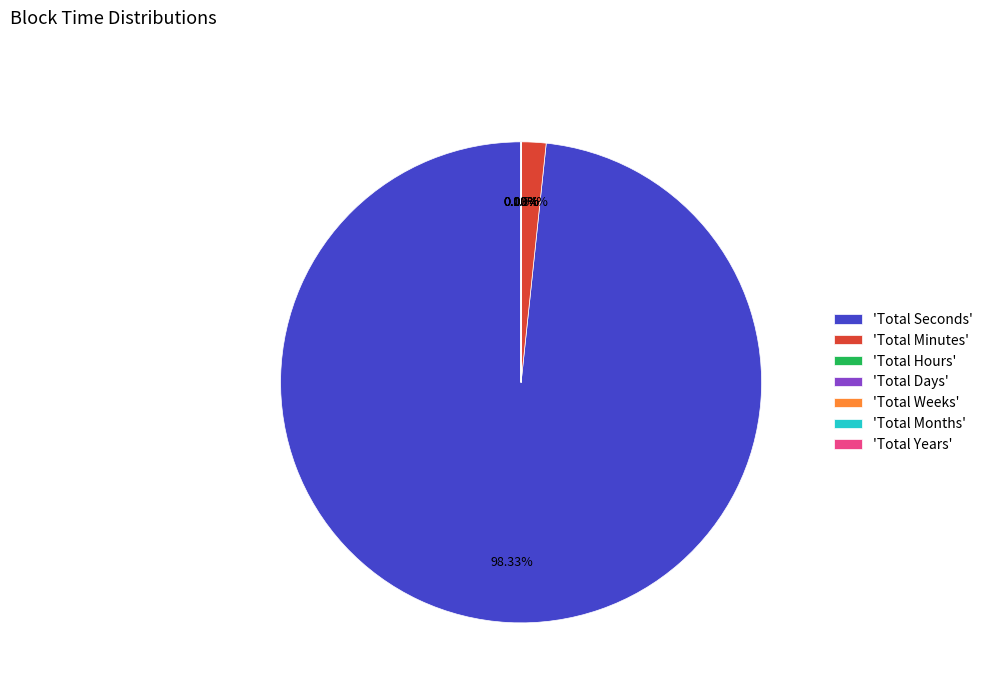

What percentage is NOT represented by Total Years?

100.0%